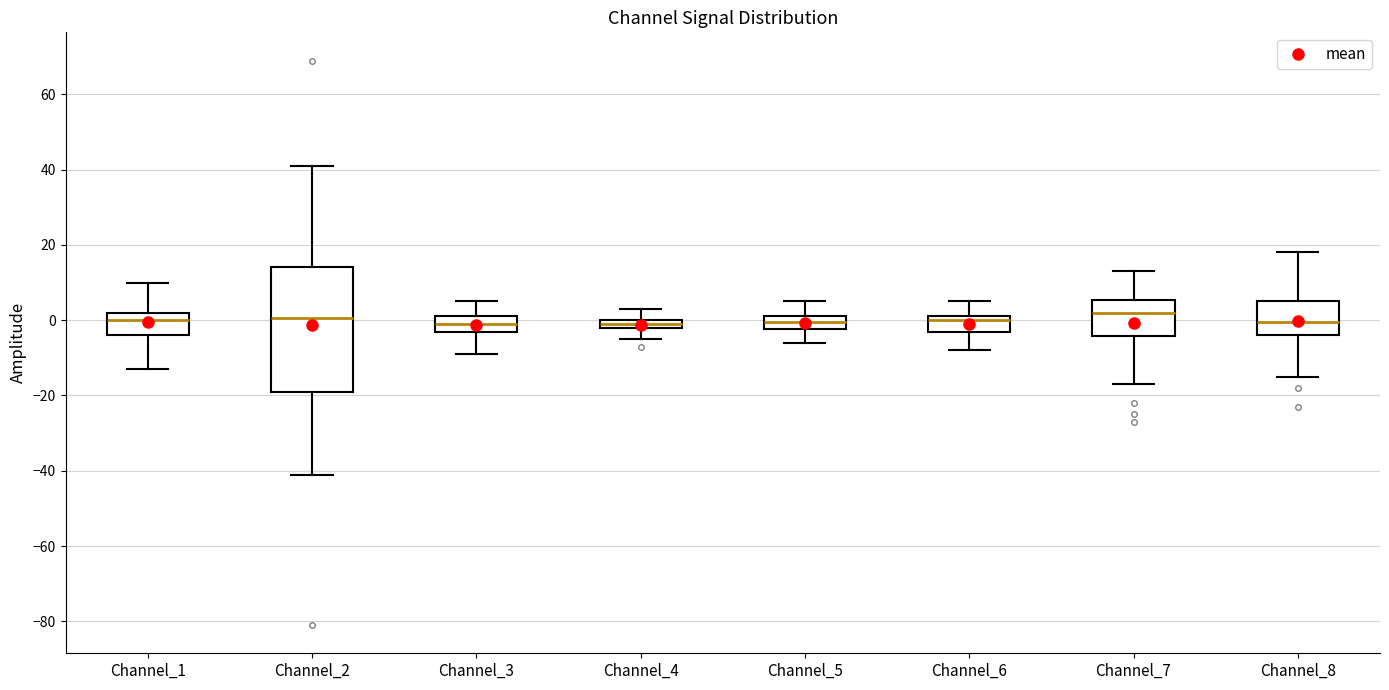

Comparing the boxes themselves (not the whiskers), which one is the tallest?

Channel_2